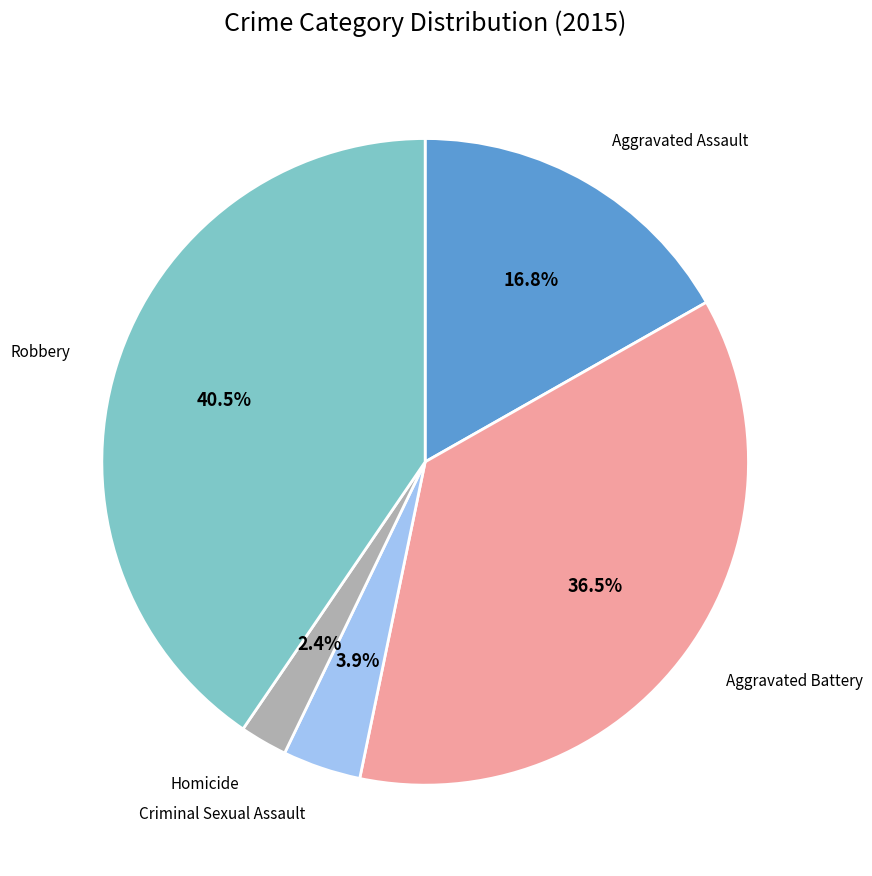

How many segments does this pie chart have?

5